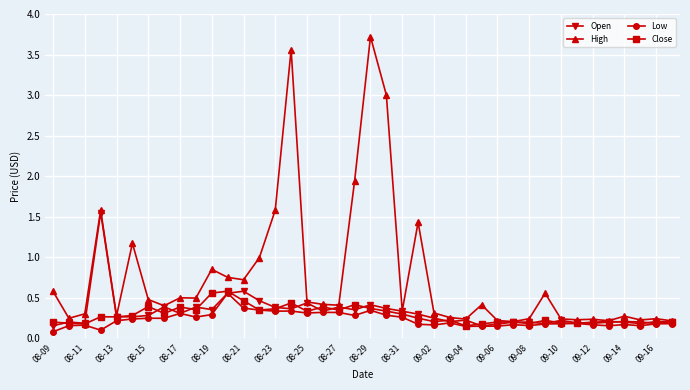

Which series has the largest total across all categories?

High